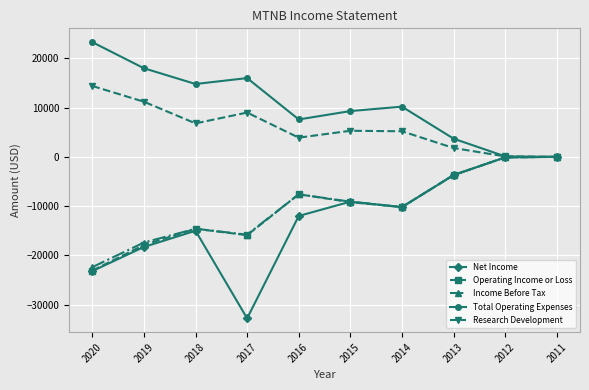

Is it true that Net Income equals -2950 at 2015?

False